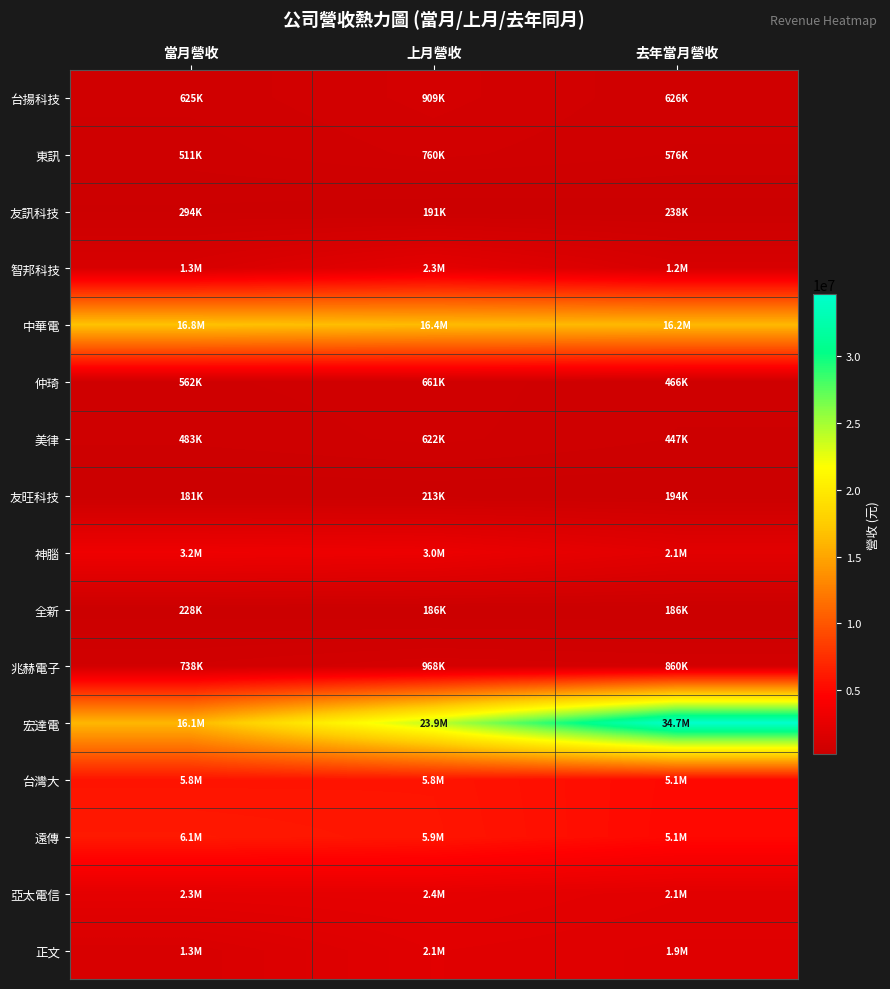

Rank the series at 上月營收 from lowest to highest value.

全新, 友訊科技, 友旺科技, 美律, 仲琦, 東訊, 台揚科技, 兆赫電子, 正文, 智邦科技, 亞太電信, 神腦, 台灣大, 遠傳, 中華電, 宏達電